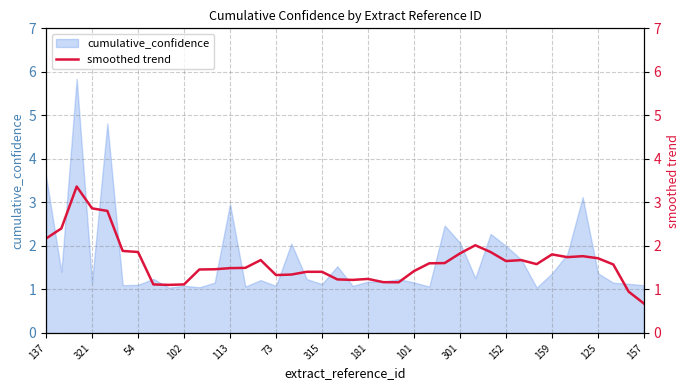

Is it true that cumulative_confidence equals 1.4 at 137?

False